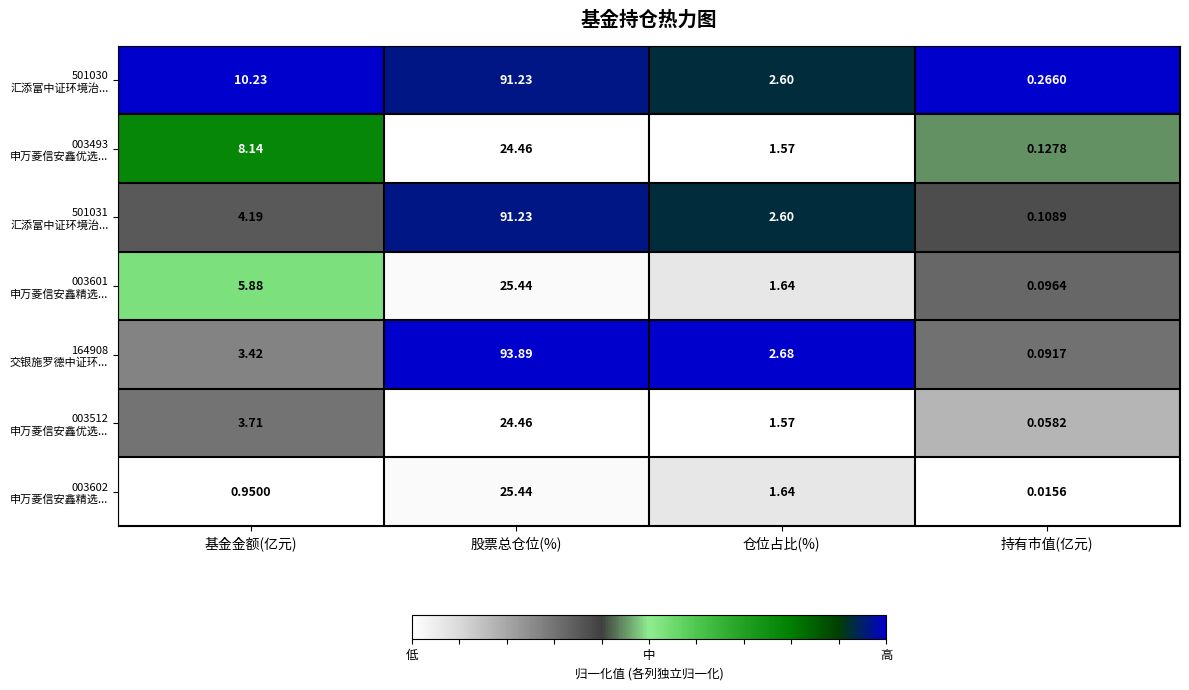

Which label corresponds to the smallest value in the chart?

持有市值(亿元)